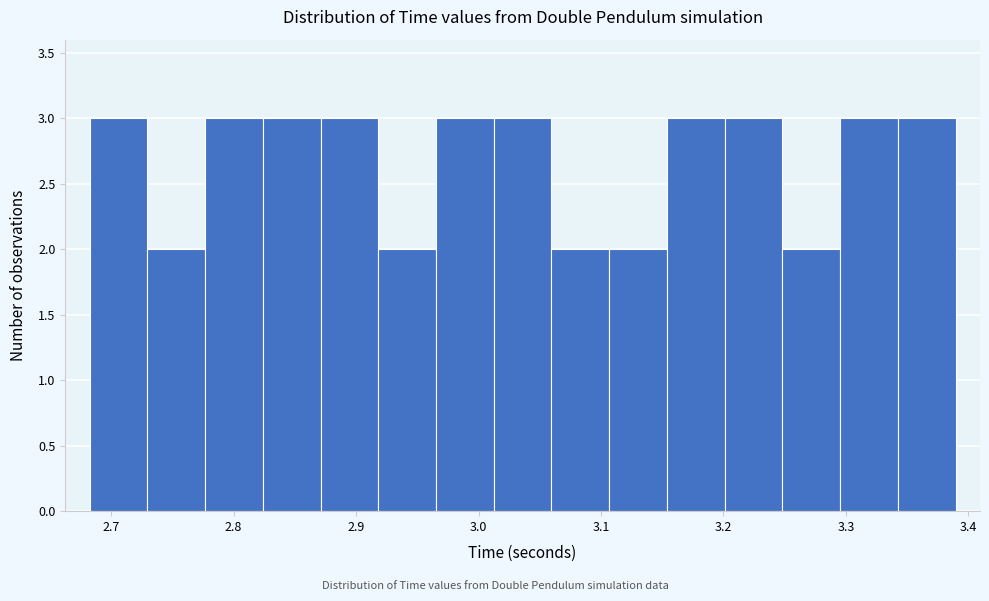

Reading left to right, transcribe this chart: for each bar, give the range it covers on the x-axis and its height. Neither the bar edges nor the heights are printed on the chart, so give them approximately, as read against the axes.

2.68 to 2.73: 3
2.73 to 2.78: 2
2.78 to 2.82: 3
2.82 to 2.87: 3
2.87 to 2.92: 3
2.92 to 2.97: 2
2.97 to 3.01: 3
3.01 to 3.06: 3
3.06 to 3.11: 2
3.11 to 3.15: 2
3.15 to 3.20: 3
3.20 to 3.25: 3
3.25 to 3.30: 2
3.30 to 3.34: 3
3.34 to 3.39: 3